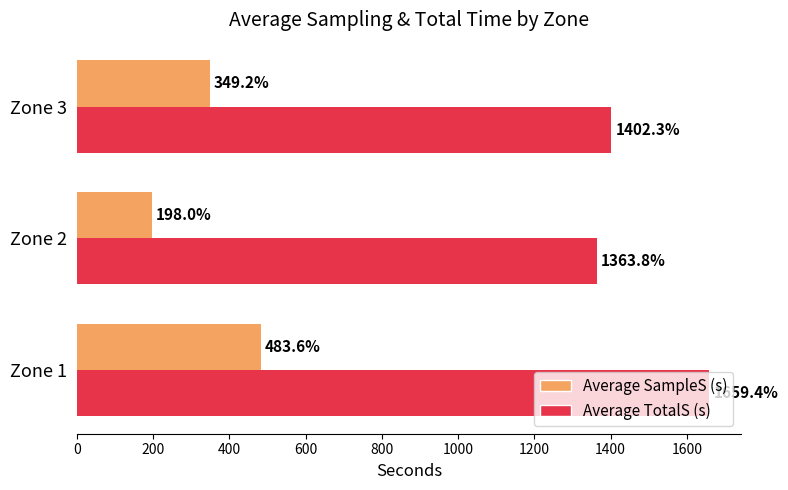

What are all the series names shown in the legend?

Average SampleS (s), Average TotalS (s)